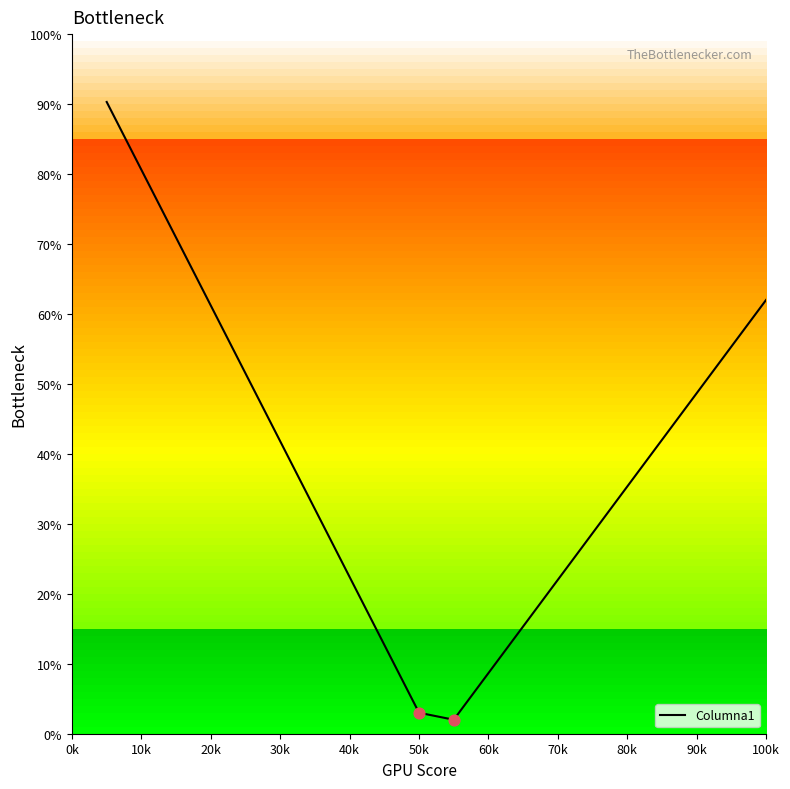

What is the smallest value displayed?

2.0